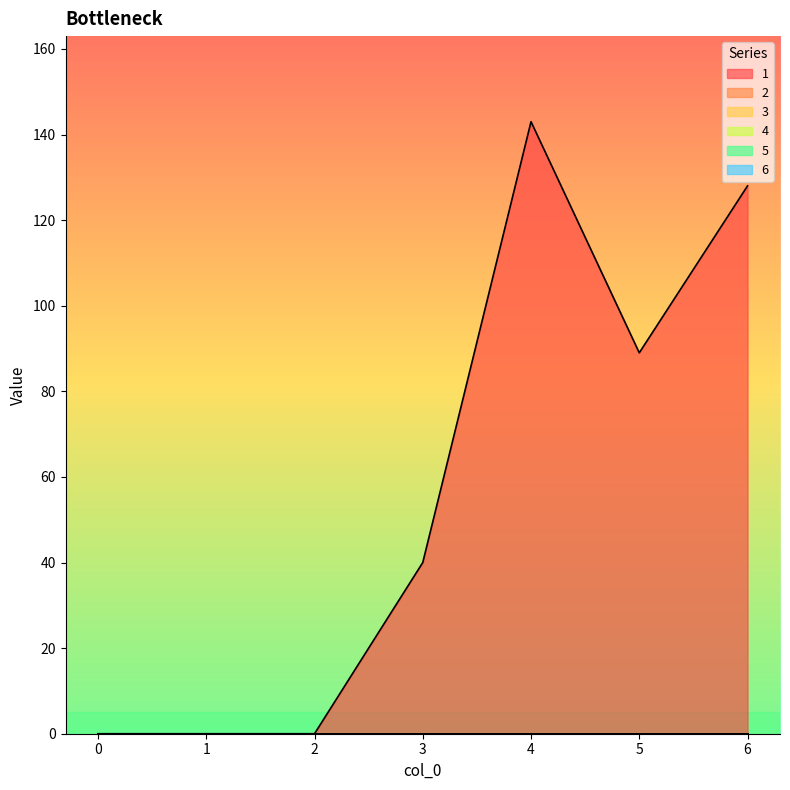

At 0, list the series in order from largest to smallest.

1, 2, 3, 4, 5, 6